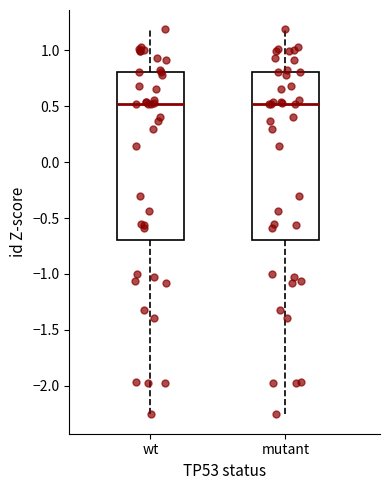

Reading left to right, read every box against the y-axis: the position of its median line, the range the box covers, and the ends of its whiskers. The values are not printed on the chart, so give them approximately, as read against the axis.

wt: median 0.50, box -0.70 to 0.80, whiskers -2.25 to 1.20
mutant: median 0.50, box -0.70 to 0.80, whiskers -2.25 to 1.20